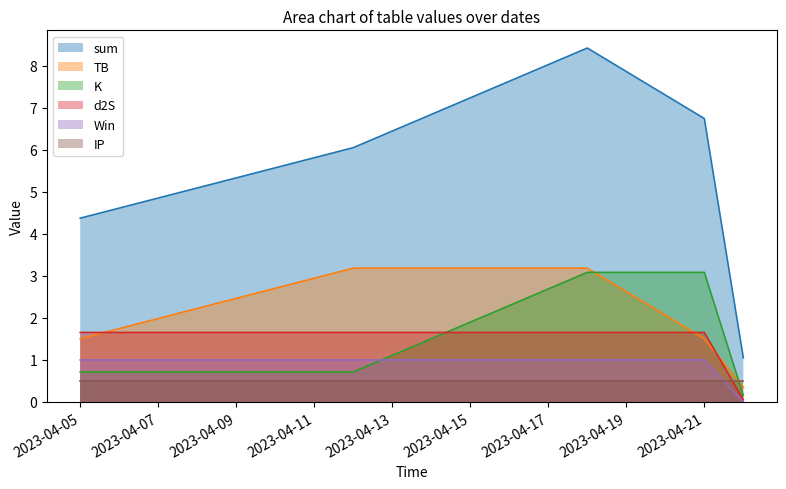

True or false: IP has a value of 0.8 at 2023-04-21.

False